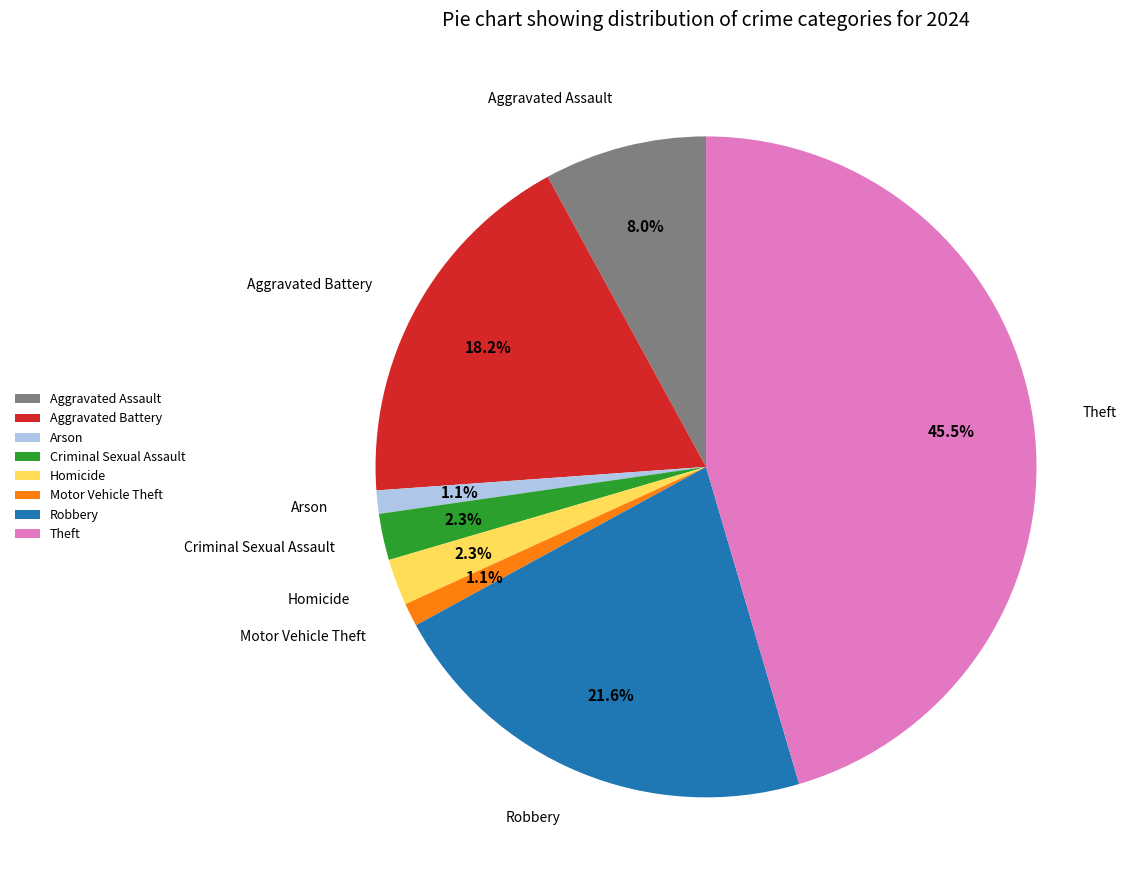

Is the sum of Theft and Aggravated Assault greater than half?

Yes